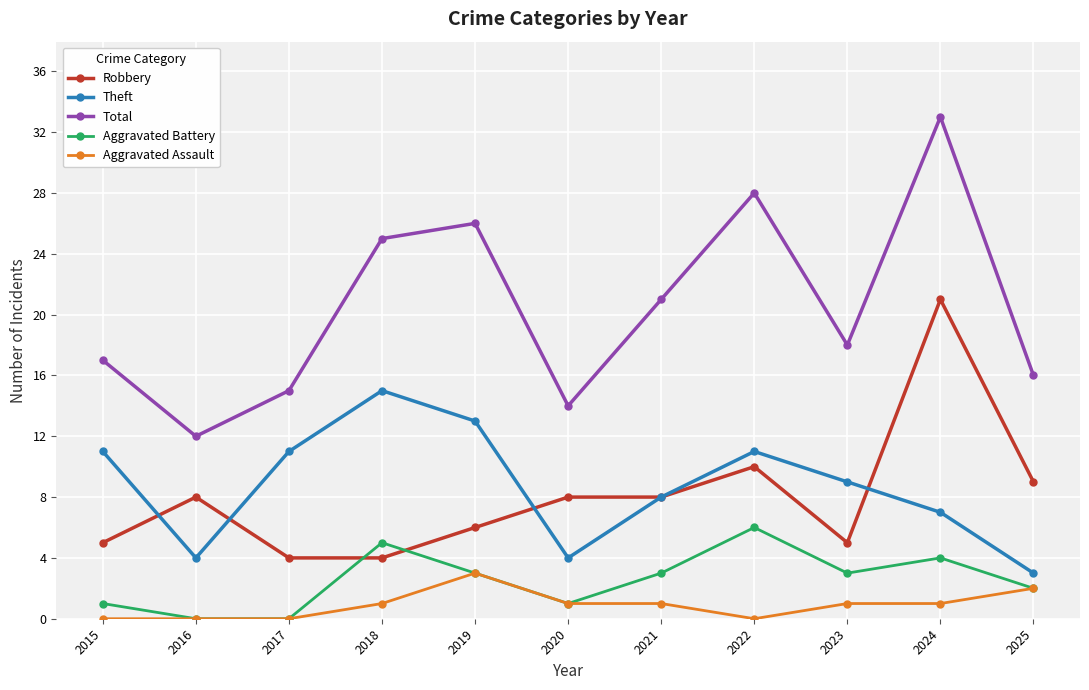

How many interior local peaks does the Total series have?

3